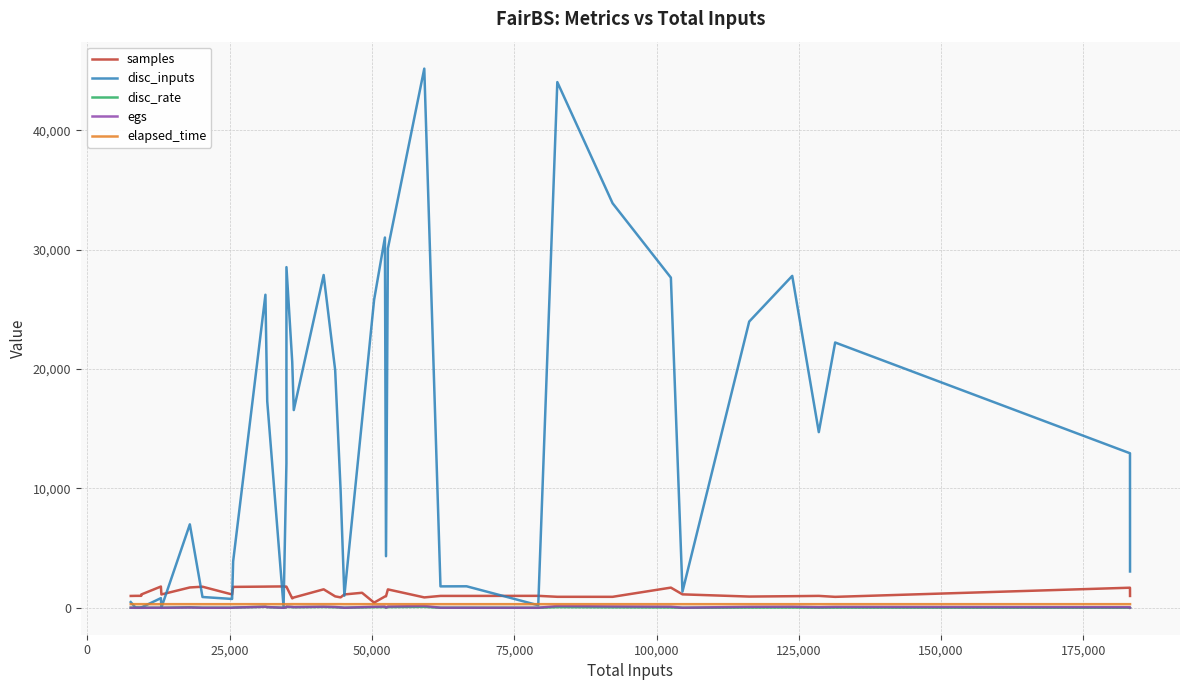

Which series has the largest total across all categories?

disc_inputs